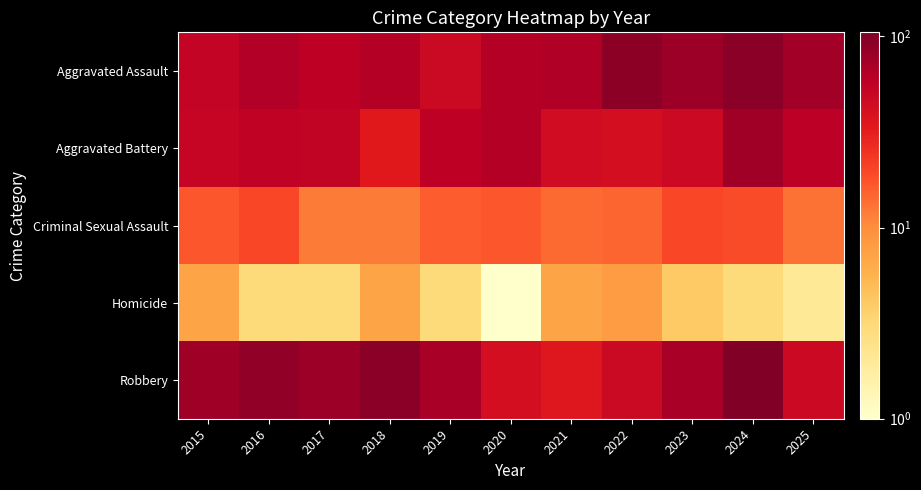

What is the total value across all series at 2022?

205